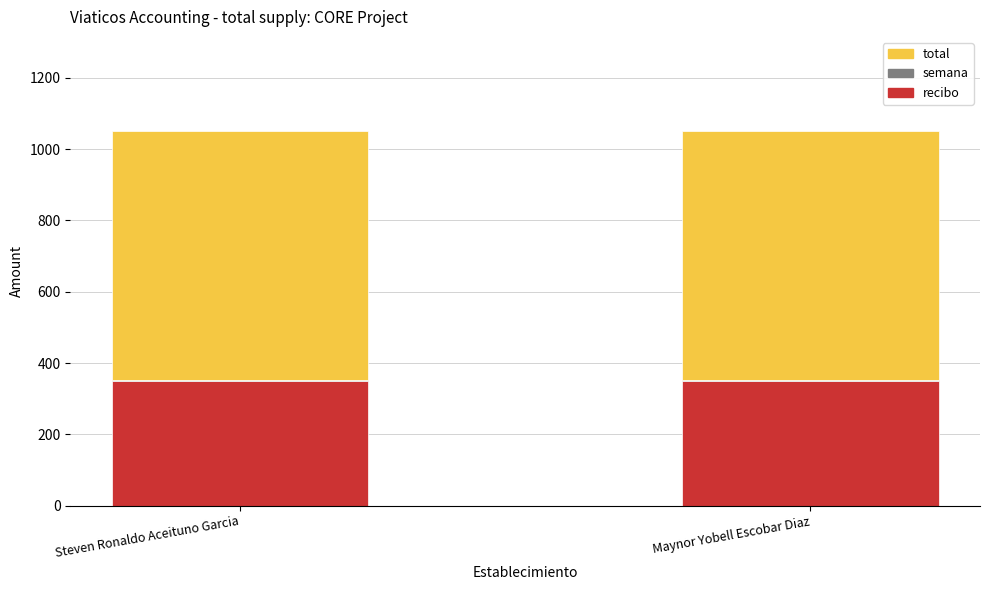

The recibo series shows 178 at Maynor Yobell Escobar Diaz. True or false?

False